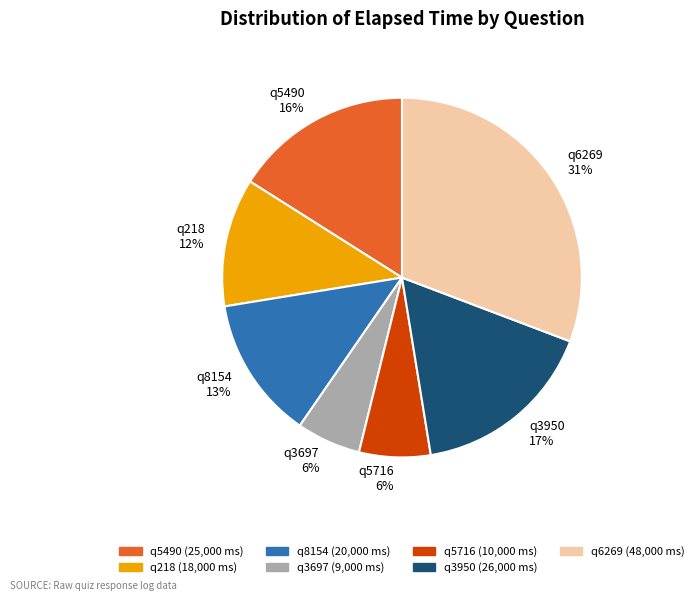

What is the ratio of the value at q3697 to the value at q218?

0.5